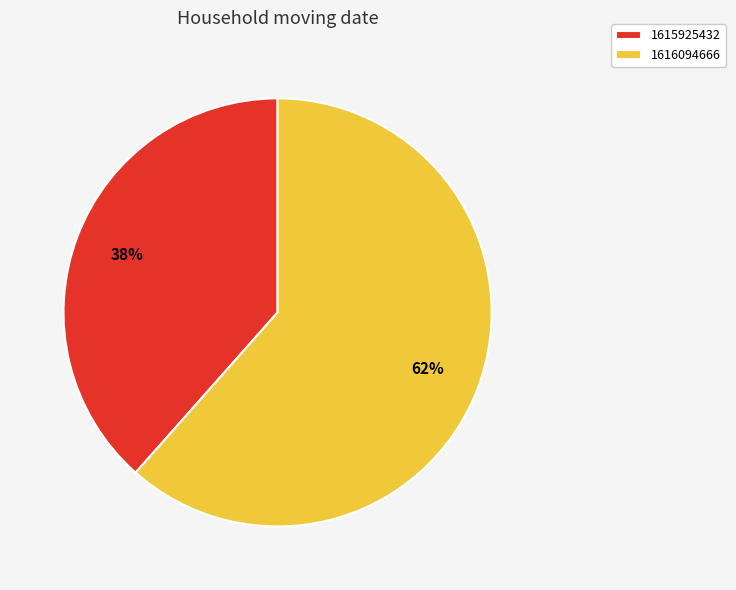

Rank the categories by value from highest to lowest.

1616094666, 1615925432